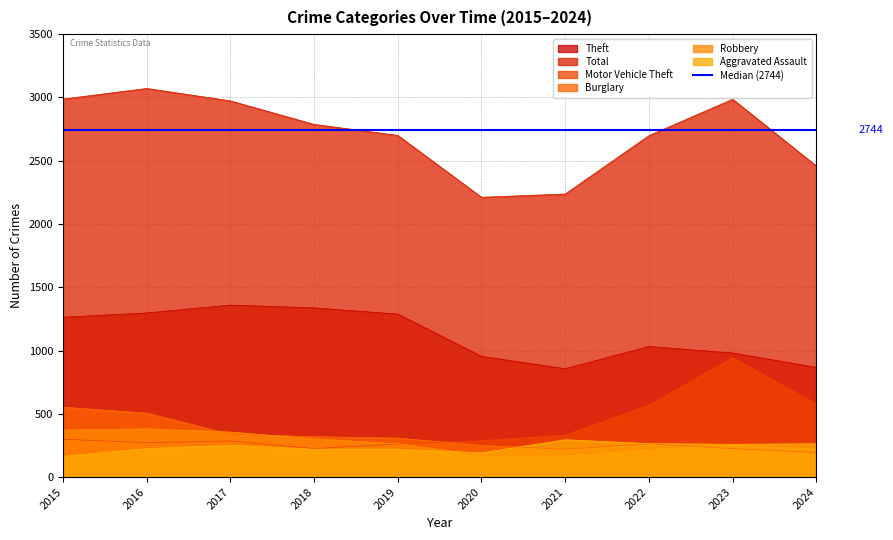

Where do Motor Vehicle Theft and Burglary first cross each other?

2019 and 2020